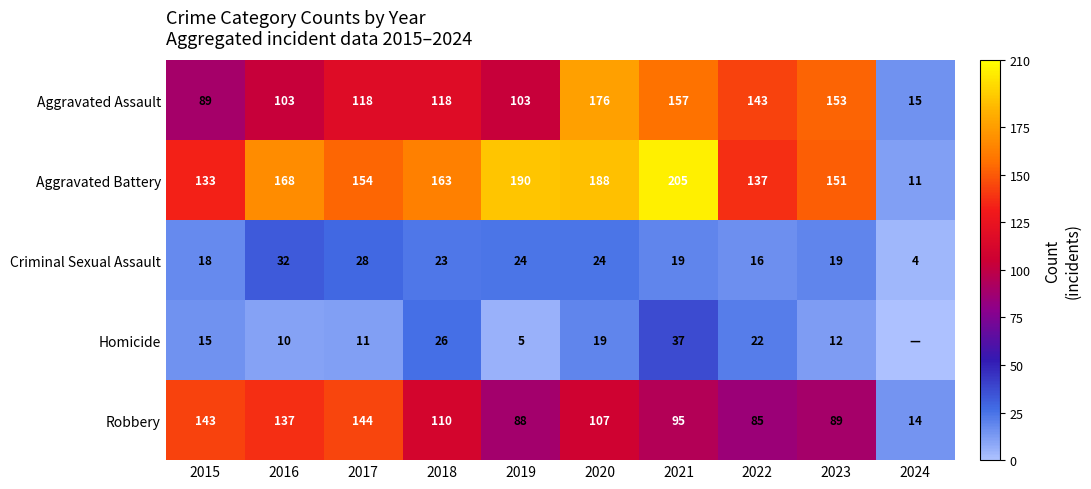

Between 2024 and 2021, which is larger?

2021